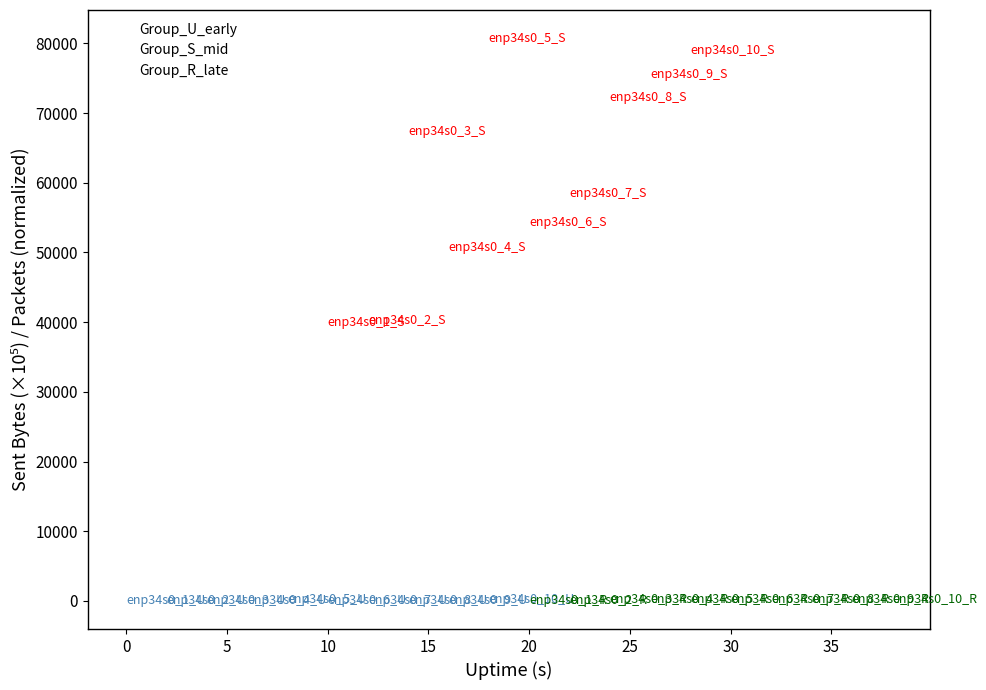

What are all the series names shown in the legend?

Group_U_early, Group_S_mid, Group_R_late